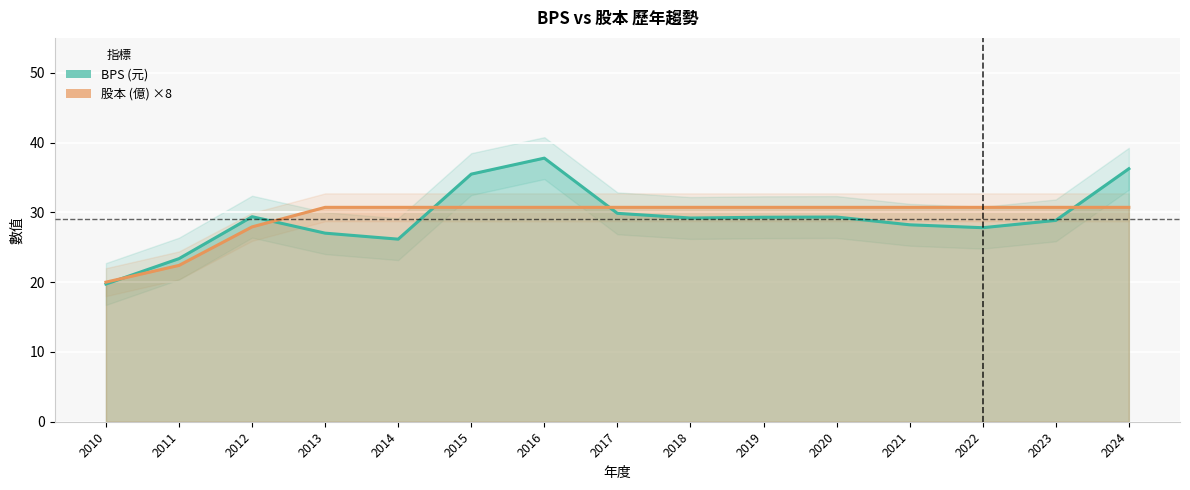

True or false: BPS has a value of 19.7 at 2010.

True